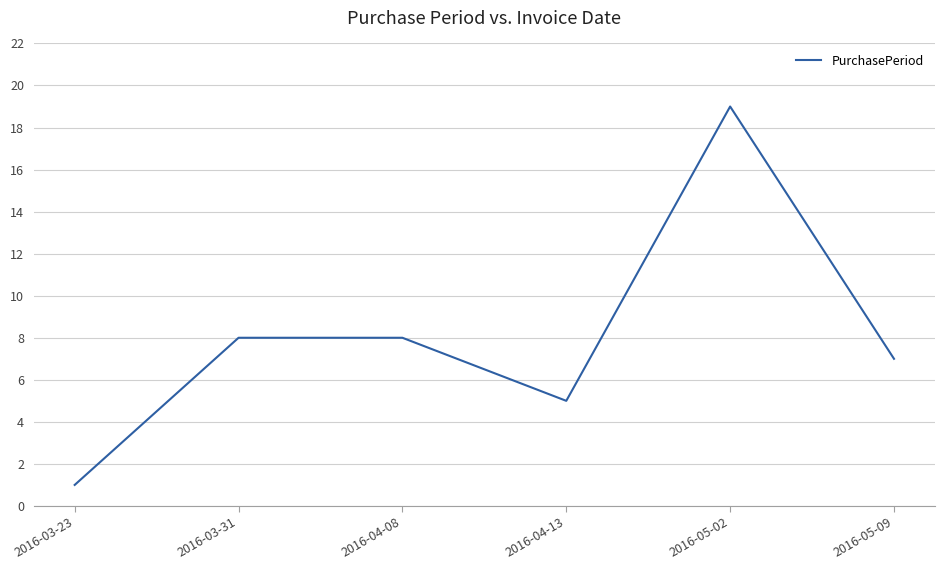

What is the difference between the values at 2016-03-31 and 2016-04-13?

3